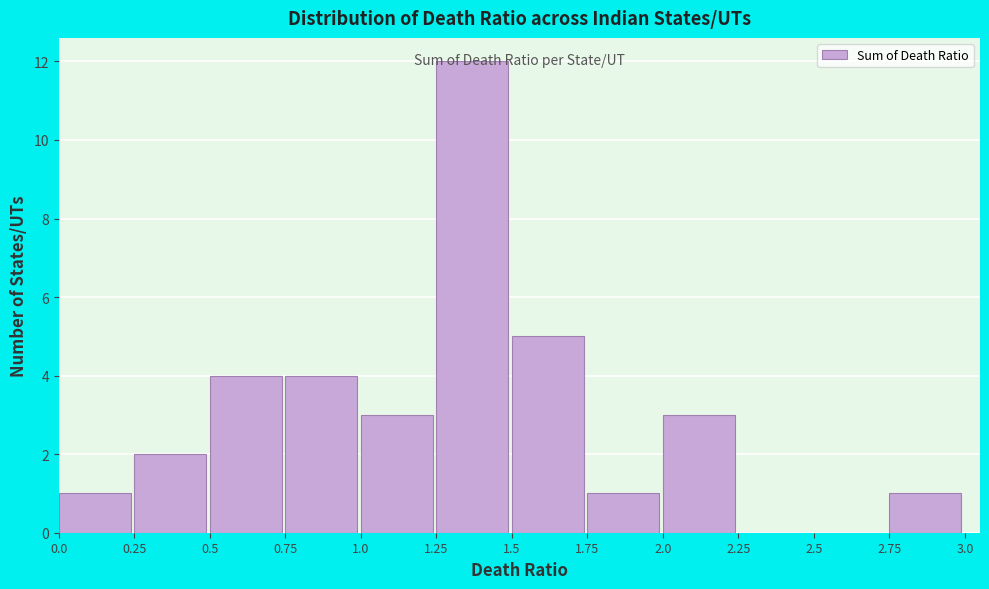

Reading left to right, list every bar in this chart as the range it spans on the x-axis followed by its height. The values are not printed on the chart, so give them approximately, as read against the axis.

0.0 to 0.25: 1
0.25 to 0.5: 2
0.5 to 0.75: 4
0.75 to 1.0: 4
1.0 to 1.25: 3
1.25 to 1.5: 12
1.5 to 1.75: 5
1.75 to 2.0: 1
2.0 to 2.25: 3
2.25 to 2.5: 0
2.5 to 2.75: 0
2.75 to 3.0: 1